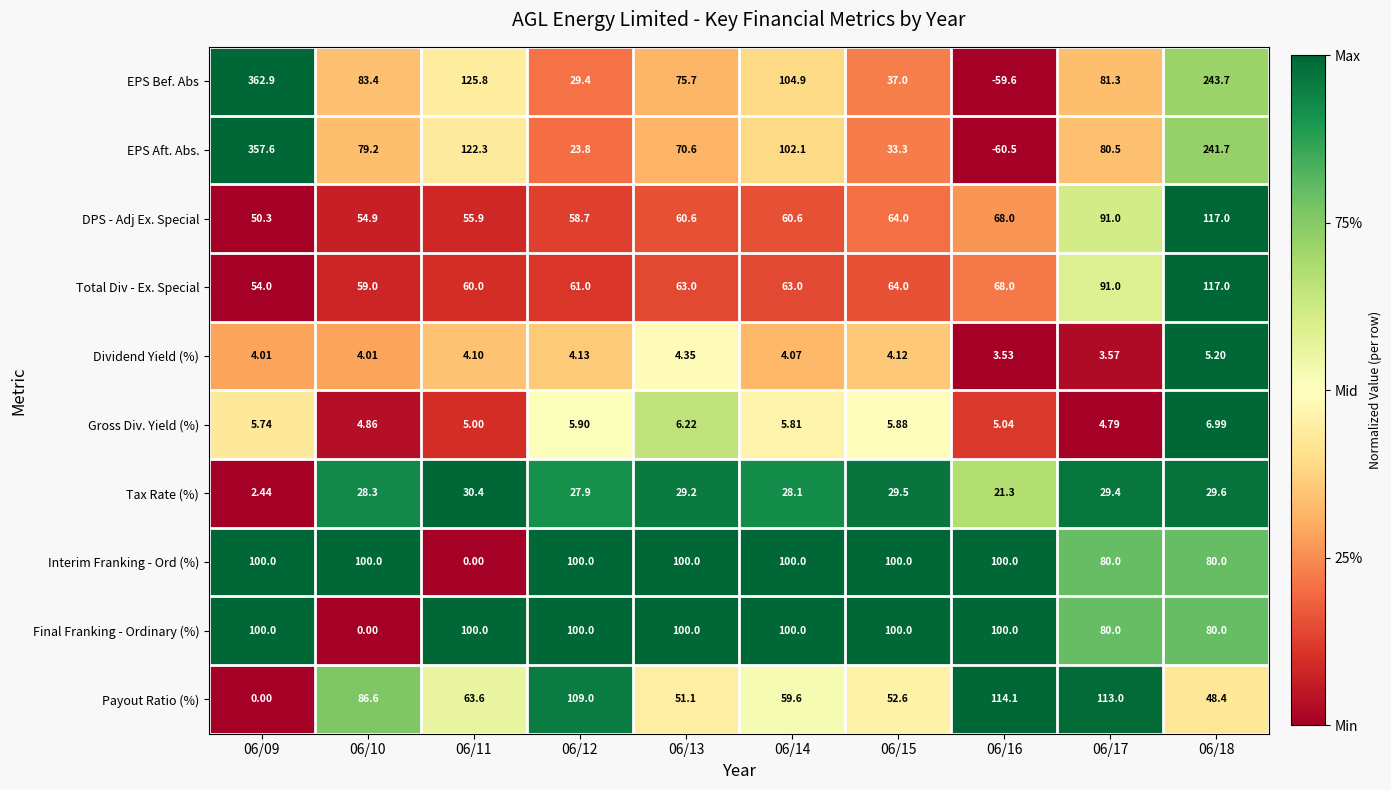

Between 06/12 and 06/18, which series saw the biggest shift?

EPS Aft. Abs.